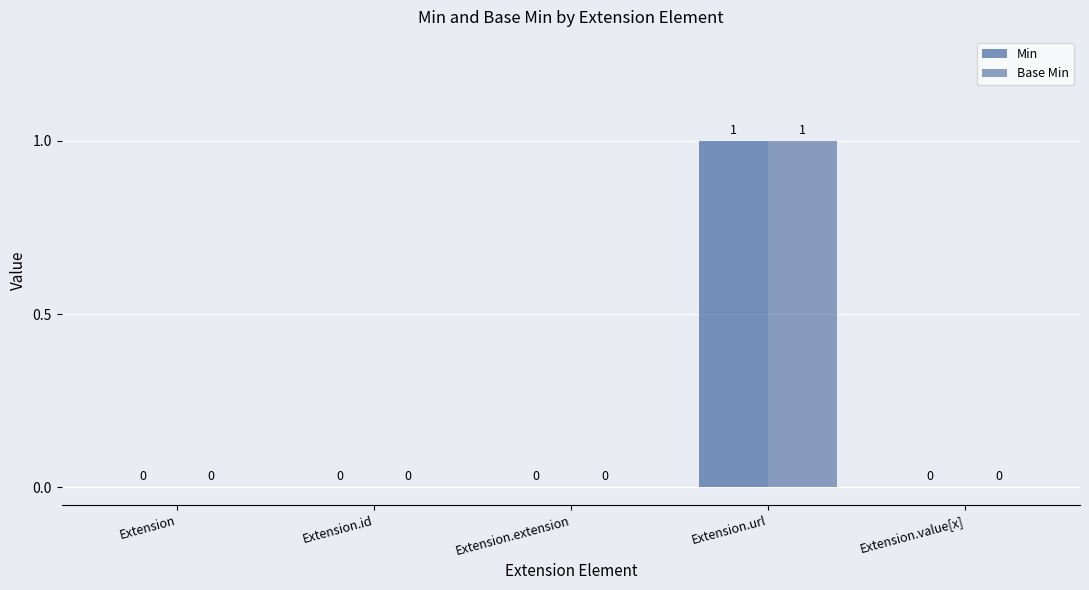

Count the number of data series in this chart.

2